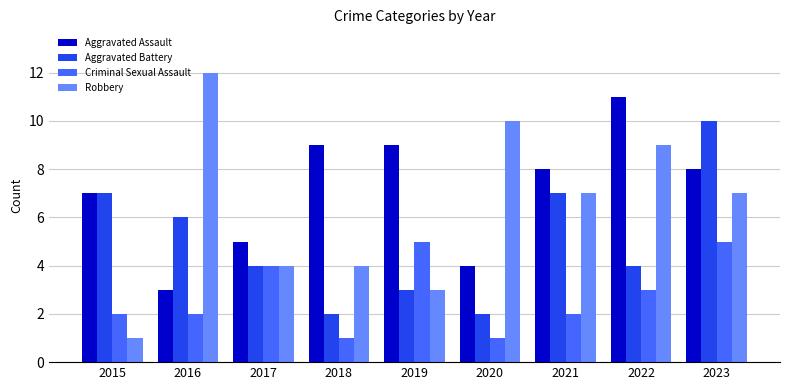

Does the chart contain any negative values?

No